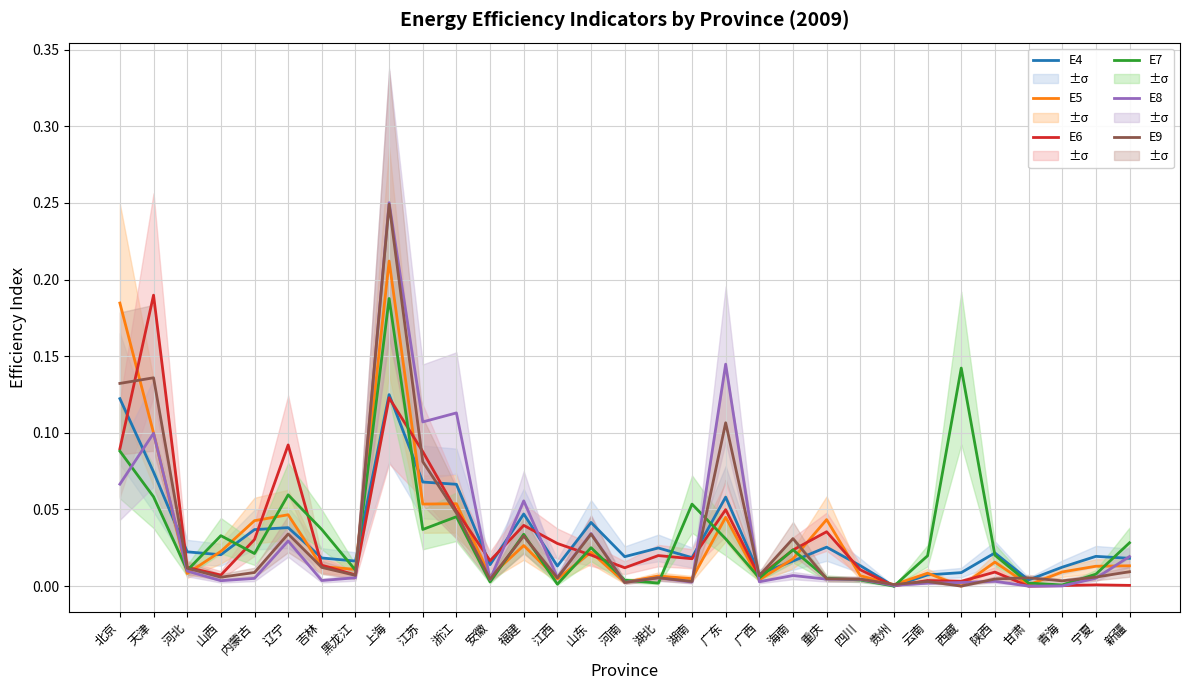

Which label corresponds to the largest value in the chart?

上海